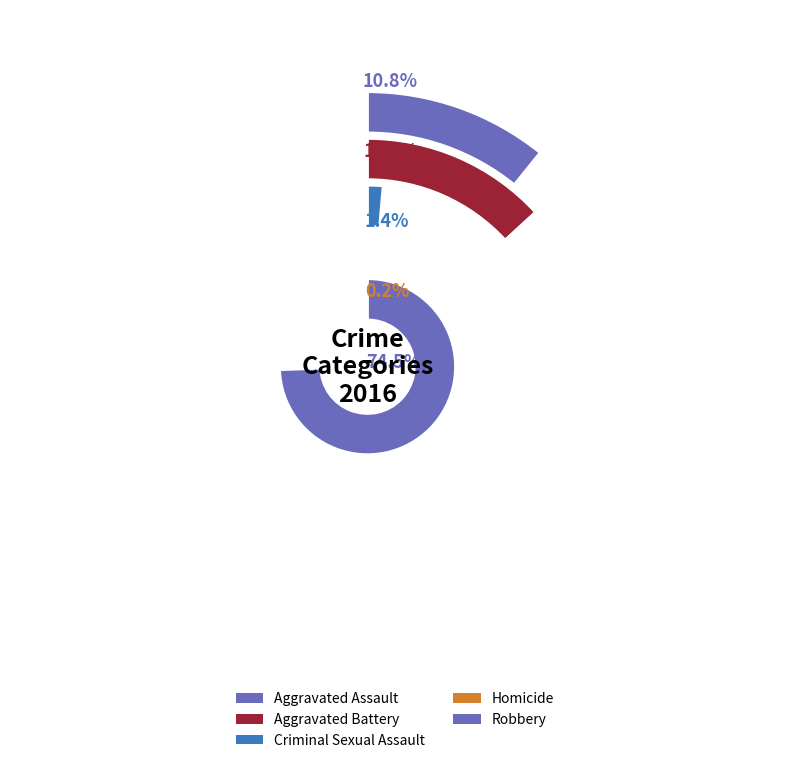

What is the change in value from Aggravated Battery to Criminal Sexual Assault?

-60